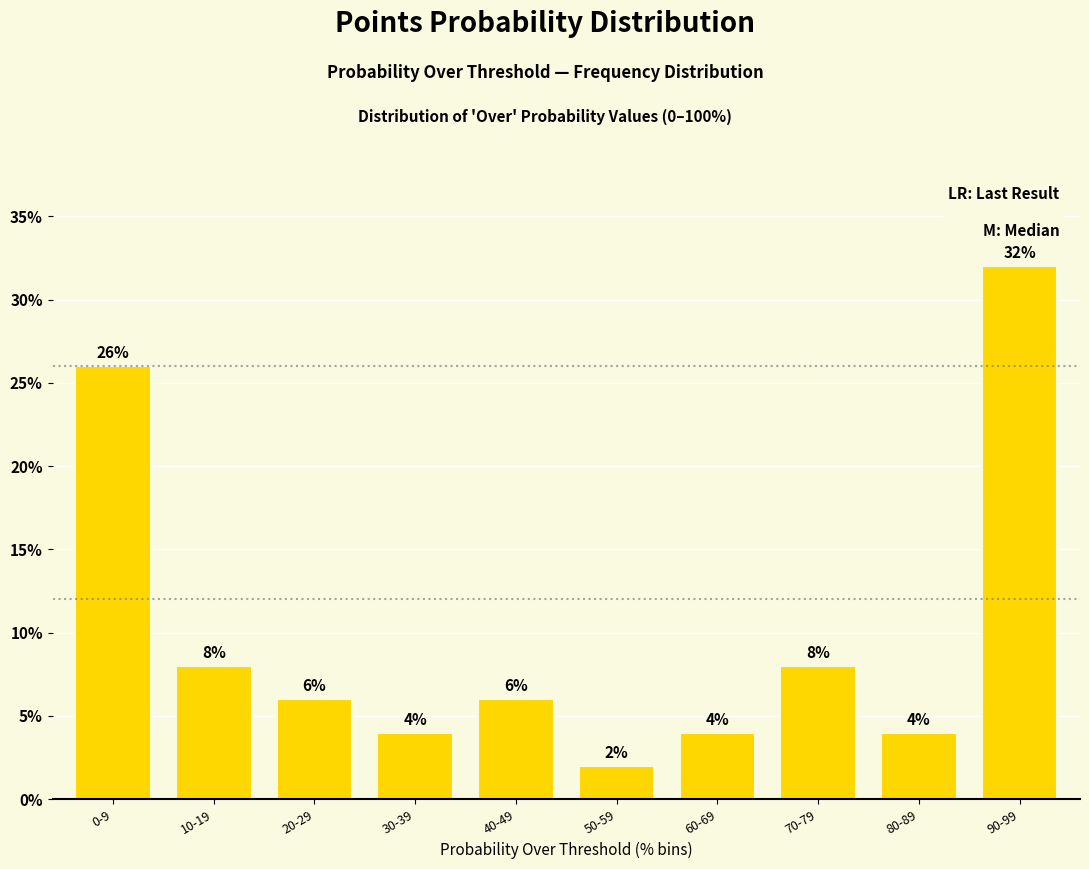

Reading left to right, transcribe all the data shown in this chart.

0-9=26	10-19=8	20-29=6	30-39=4	40-49=6	50-59=2	60-69=4	70-79=8	80-89=4	90-99=32